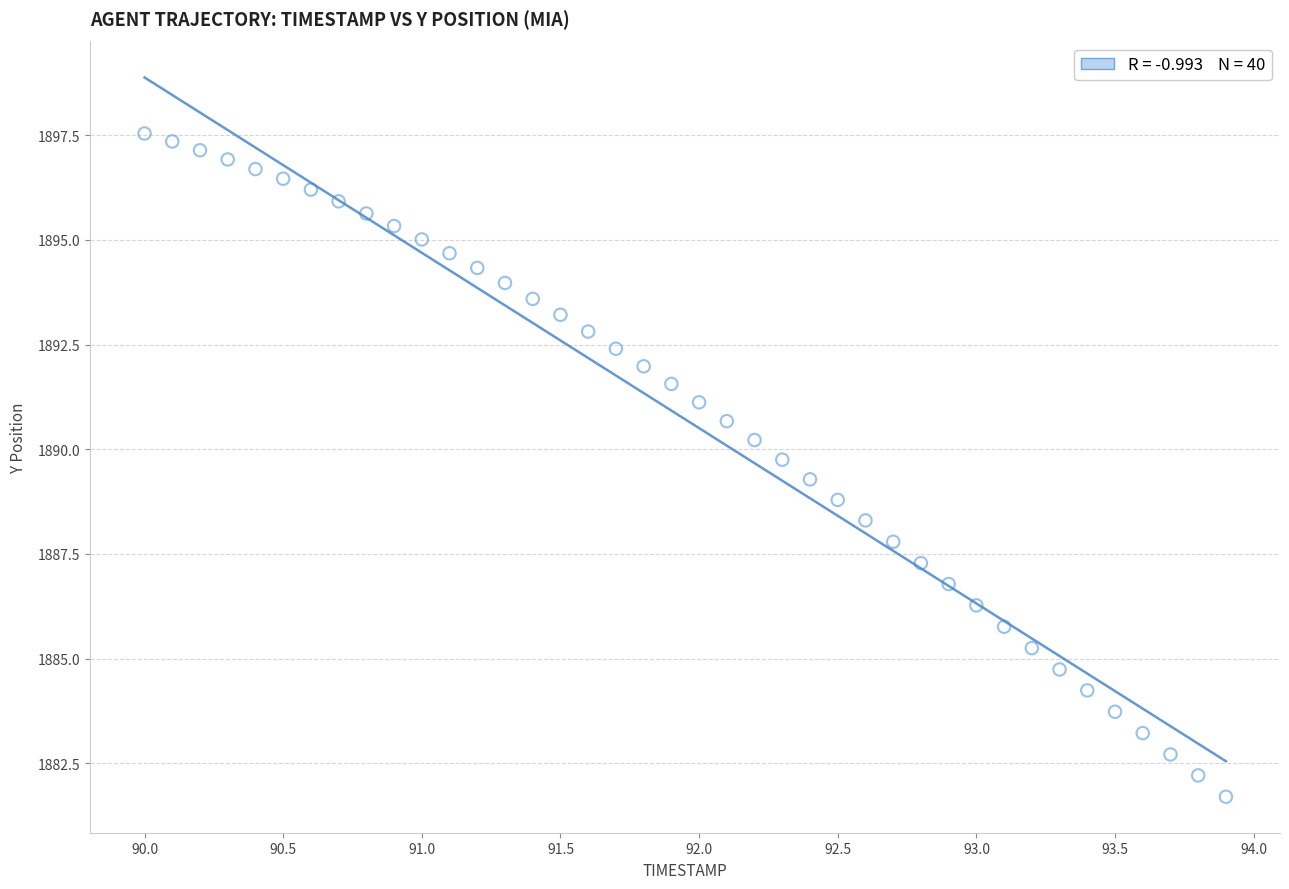

What is the range of X values (max minus min)?

3.9